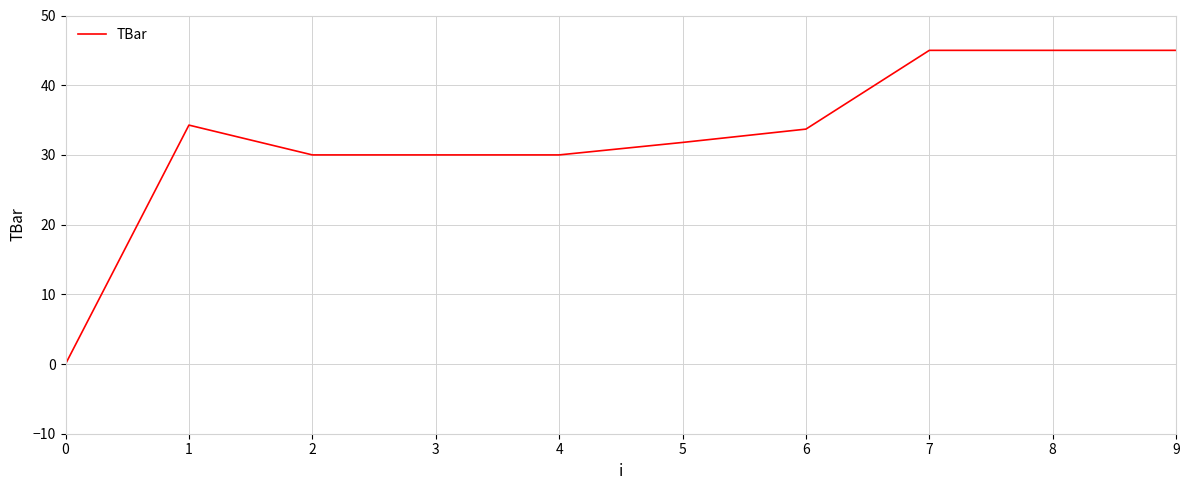

What value does the data have at 8?

45.0